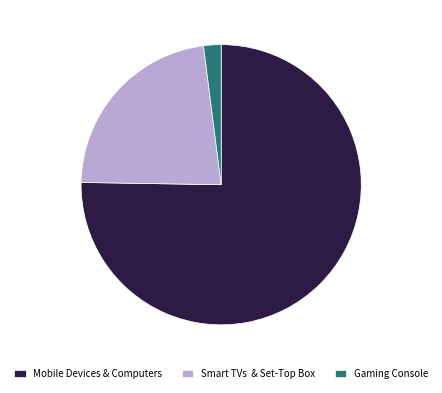

Combined, do Mobile Devices & Computers and Gaming Console account for over 50%?

Yes